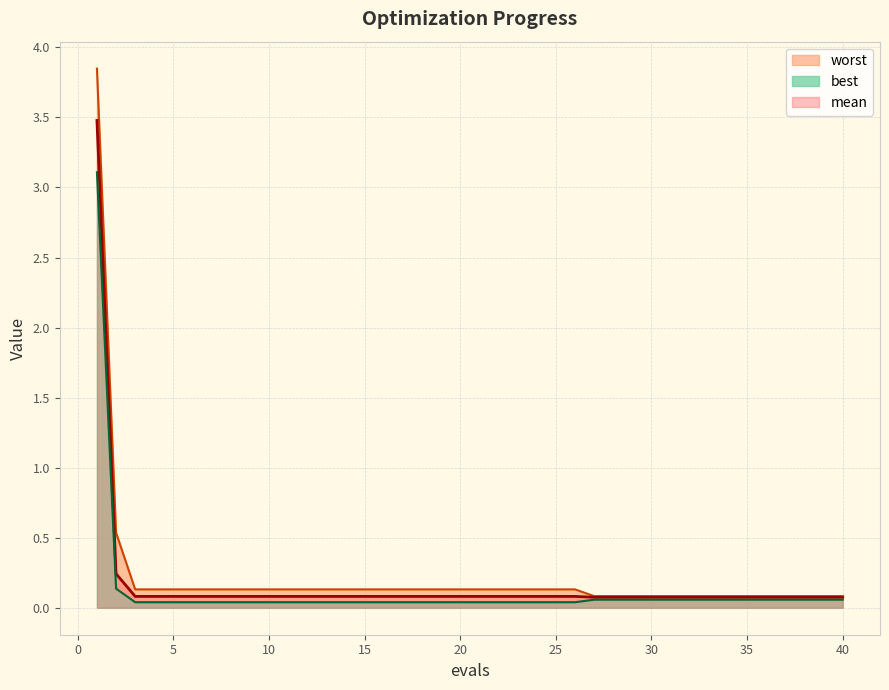

True or false: mean and worst intersect in this chart.

False